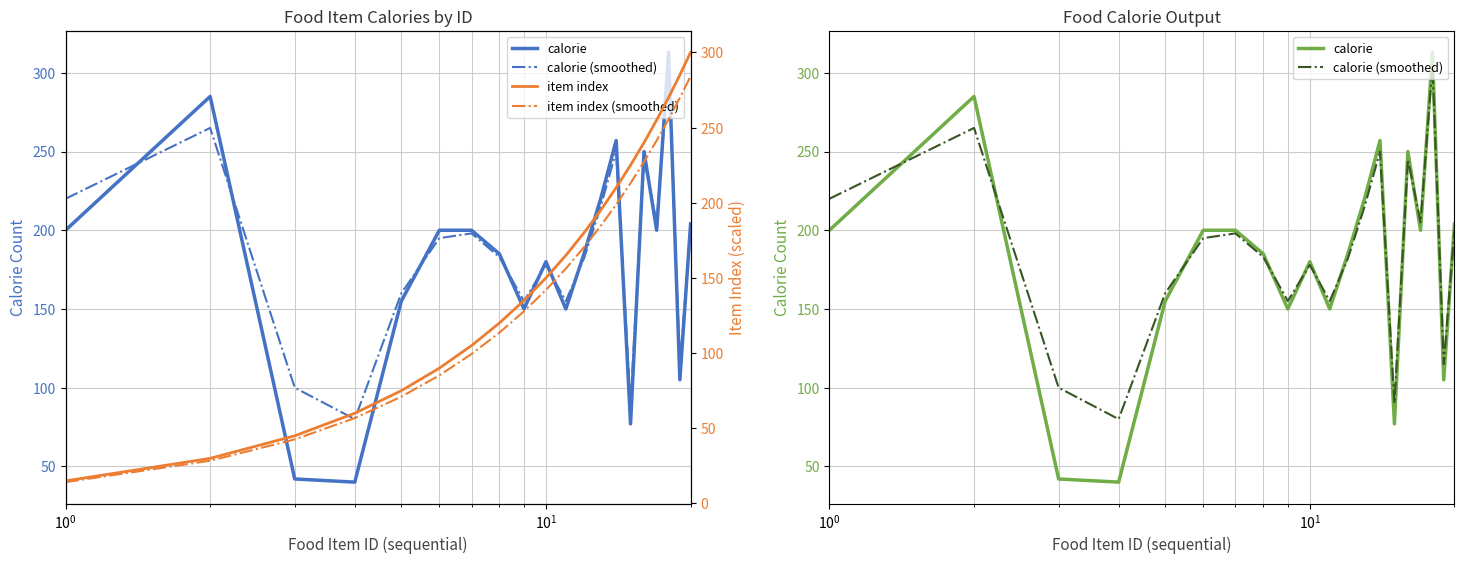

What is the value of the calorie (smoothed) point at the 7th from the left?

198.0